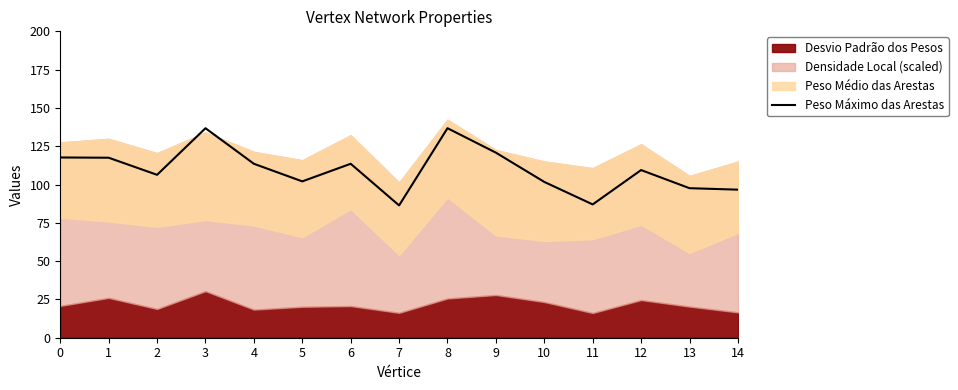

What is the average value?

109.6